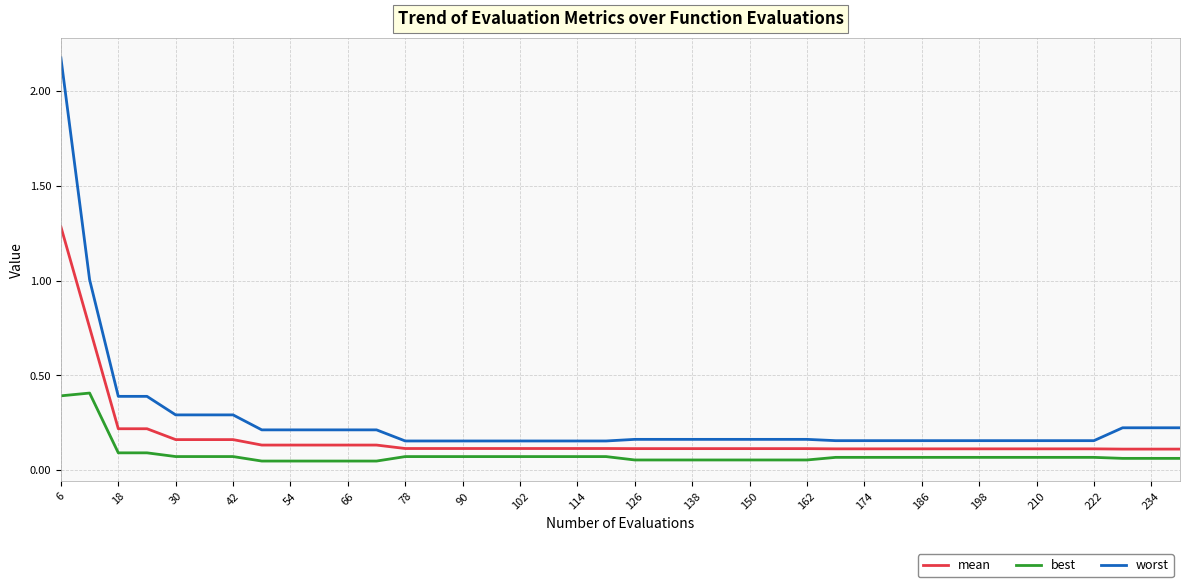

What is the sum of all best values?

3.3